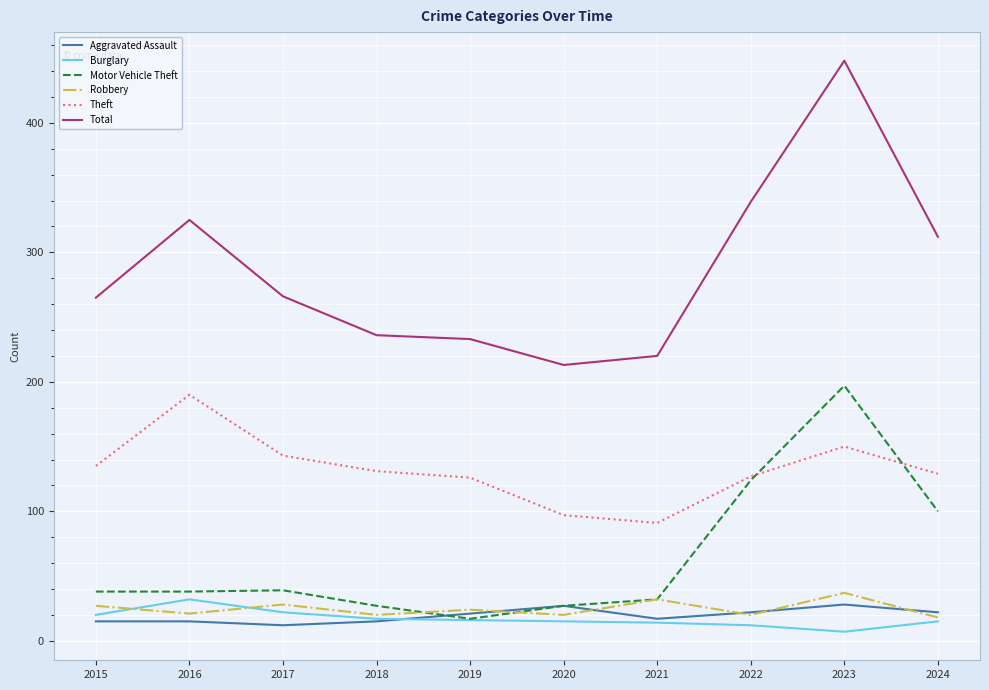

List the series in order of their peak value, lowest first.

Aggravated Assault, Burglary, Robbery, Theft, Motor Vehicle Theft, Total